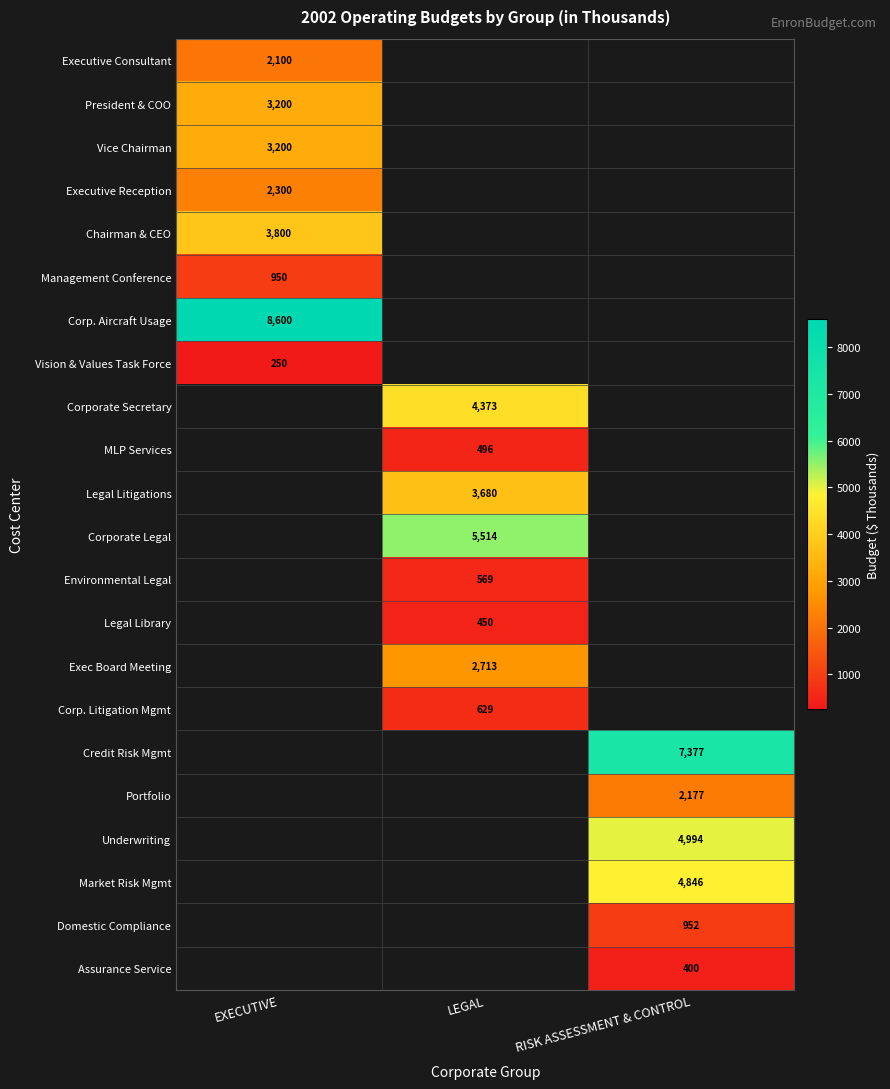

How many data points does each series have?

3